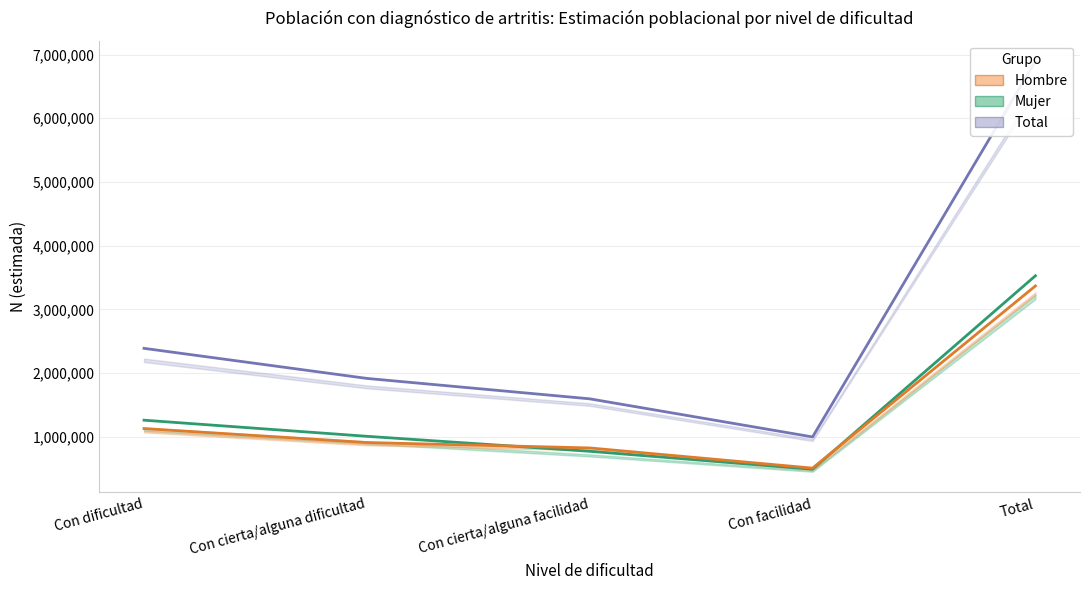

What is the total value across all series at Con cierta/alguna facilidad?

3189636